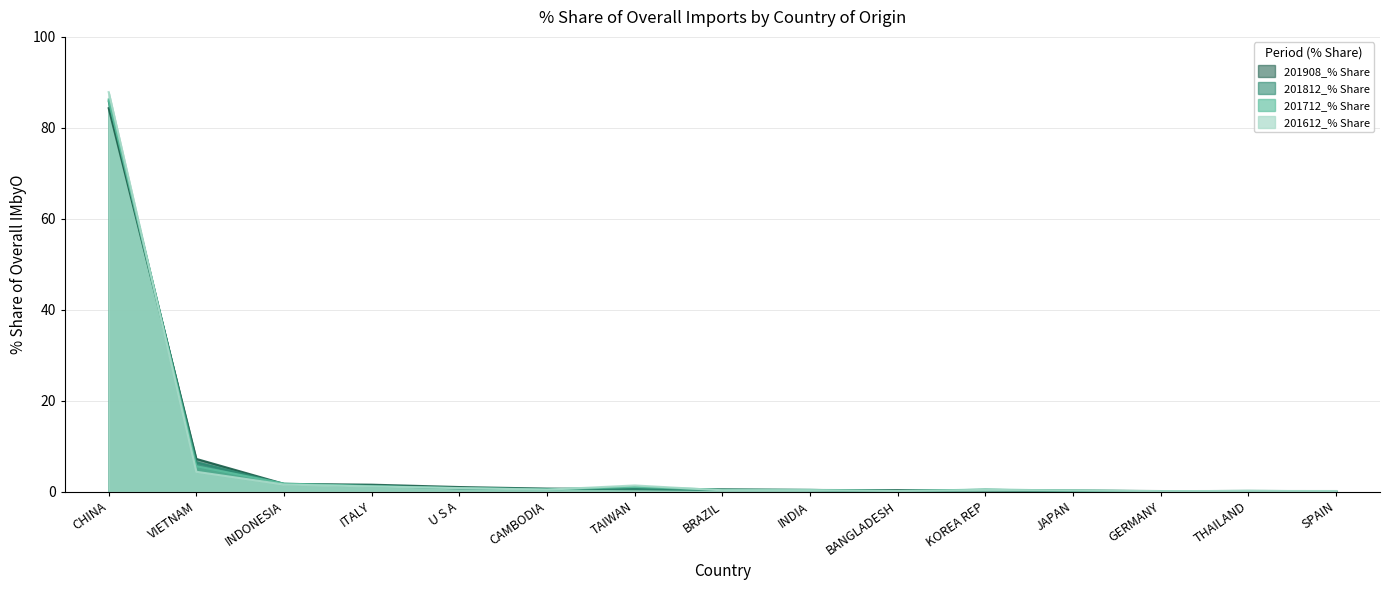

Between TAIWAN and BANGLADESH, which series saw the biggest shift?

201612_% Share